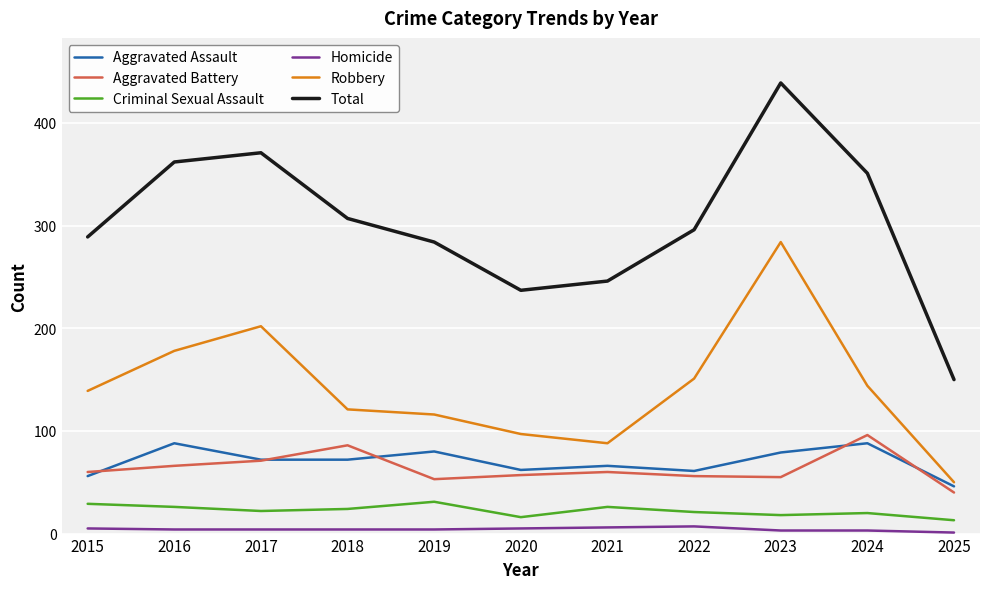

Is it true that Aggravated Battery equals 56 at 2022?

True